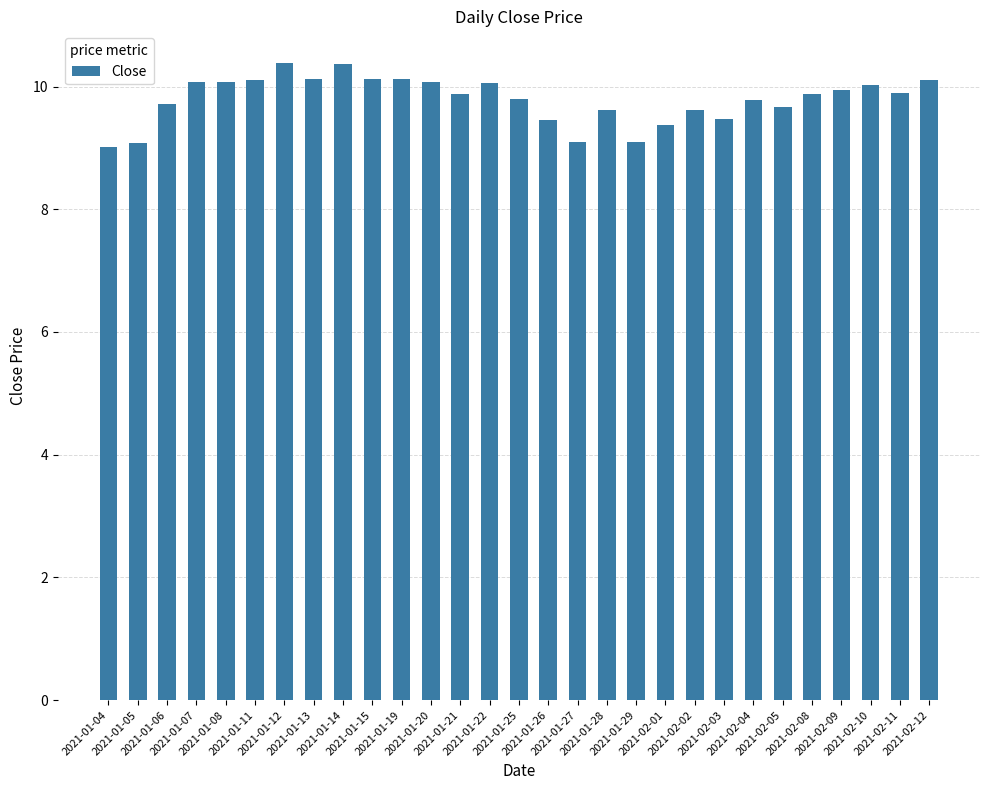

What is the minimum value shown in the chart?

9.0